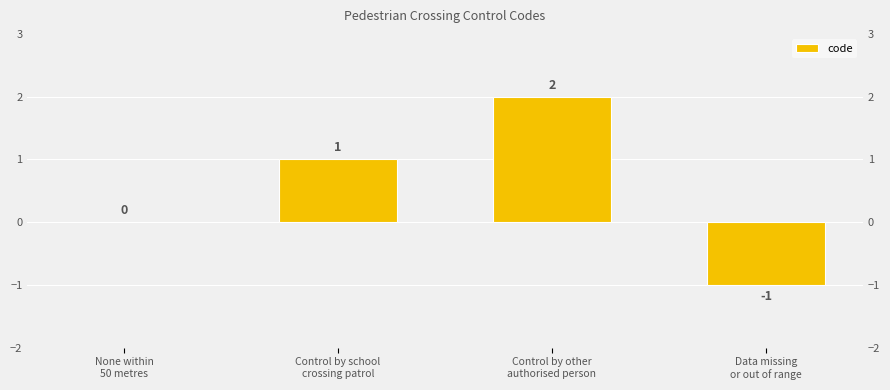

Which category has the highest value across all series?

Control by other
authorised person